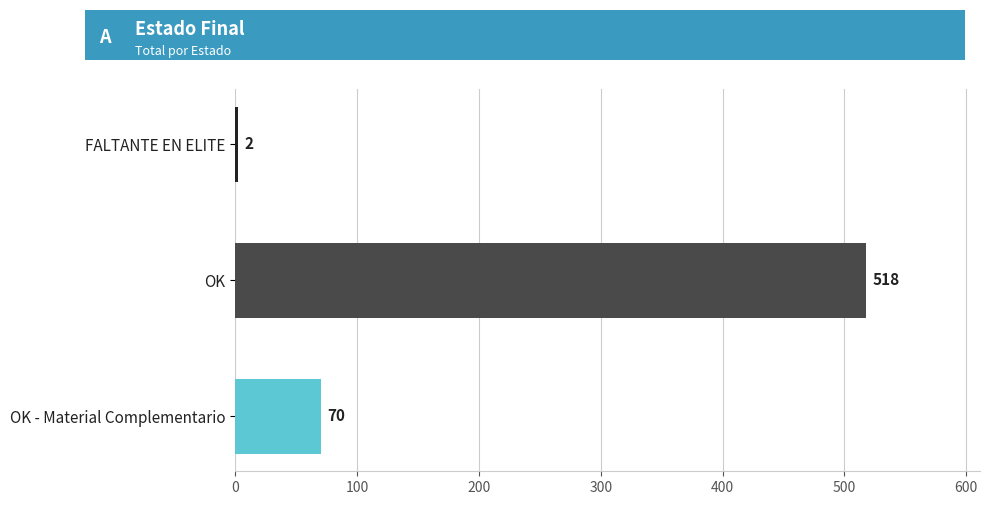

Reading top to bottom, list all the values displayed in this chart.

FALTANTE EN ELITE=2	OK=518	OK - Material Complementario=70